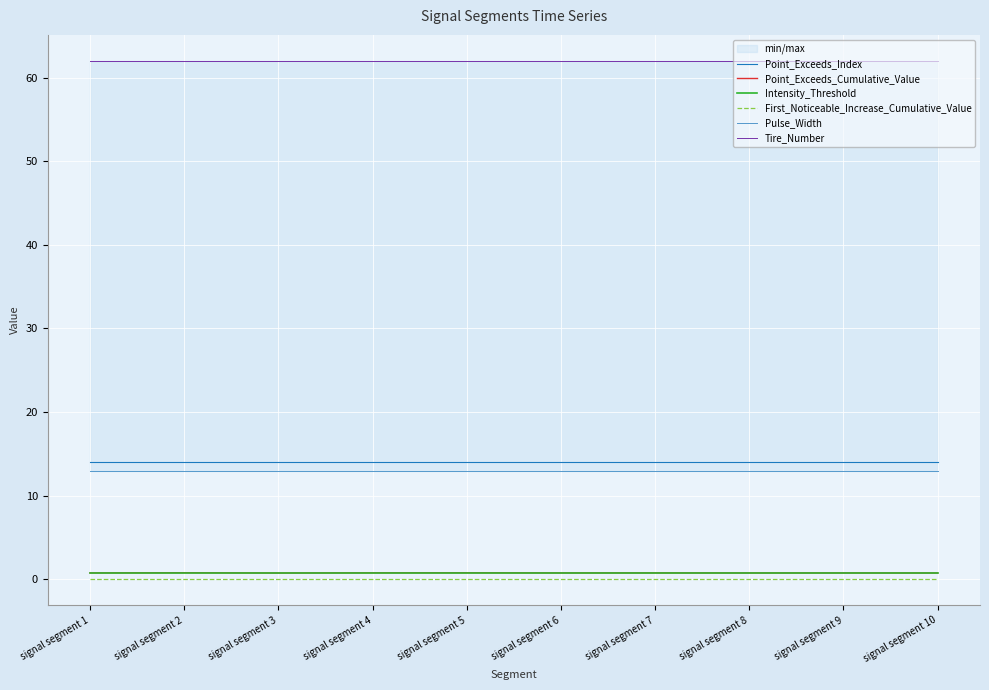

Reading right to left, transcribe all the data shown in this chart.

Point_Exceeds_Index: signal segment 10=14.0	signal segment 9=14.0	signal segment 8=14.0	signal segment 7=14.0	signal segment 6=14.0	signal segment 5=14.0	signal segment 4=14.0	signal segment 3=14.0	signal segment 2=14.0	signal segment 1=14.0
Point_Exceeds_Cumulative_Value: signal segment 10=0.8	signal segment 9=0.8	signal segment 8=0.8	signal segment 7=0.8	signal segment 6=0.8	signal segment 5=0.8	signal segment 4=0.8	signal segment 3=0.7	signal segment 2=0.8	signal segment 1=0.8
Intensity_Threshold: signal segment 10=0.7	signal segment 9=0.7	signal segment 8=0.7	signal segment 7=0.7	signal segment 6=0.7	signal segment 5=0.7	signal segment 4=0.7	signal segment 3=0.7	signal segment 2=0.7	signal segment 1=0.7
First_Noticeable_Increase_Cumulative_Value: signal segment 10=0.0	signal segment 9=0.0	signal segment 8=0.0	signal segment 7=0.0	signal segment 6=0.0	signal segment 5=0.0	signal segment 4=0.0	signal segment 3=0.0	signal segment 2=0.0	signal segment 1=0.0
Pulse_Width: signal segment 10=13.0	signal segment 9=13.0	signal segment 8=13.0	signal segment 7=13.0	signal segment 6=13.0	signal segment 5=13.0	signal segment 4=13.0	signal segment 3=13.0	signal segment 2=13.0	signal segment 1=13.0
Tire_Number: signal segment 10=62.0	signal segment 9=62.0	signal segment 8=62.0	signal segment 7=62.0	signal segment 6=62.0	signal segment 5=62.0	signal segment 4=62.0	signal segment 3=62.0	signal segment 2=62.0	signal segment 1=62.0